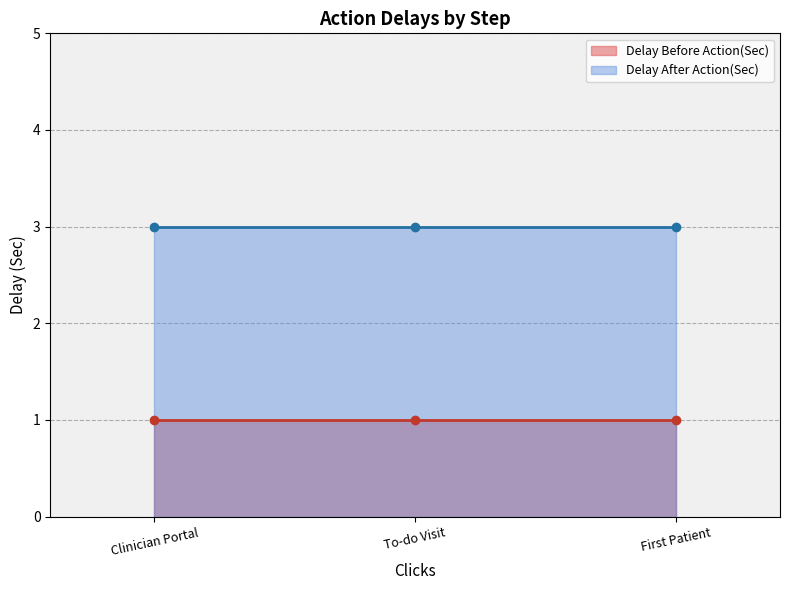

Does the chart have visible grid lines?

Yes